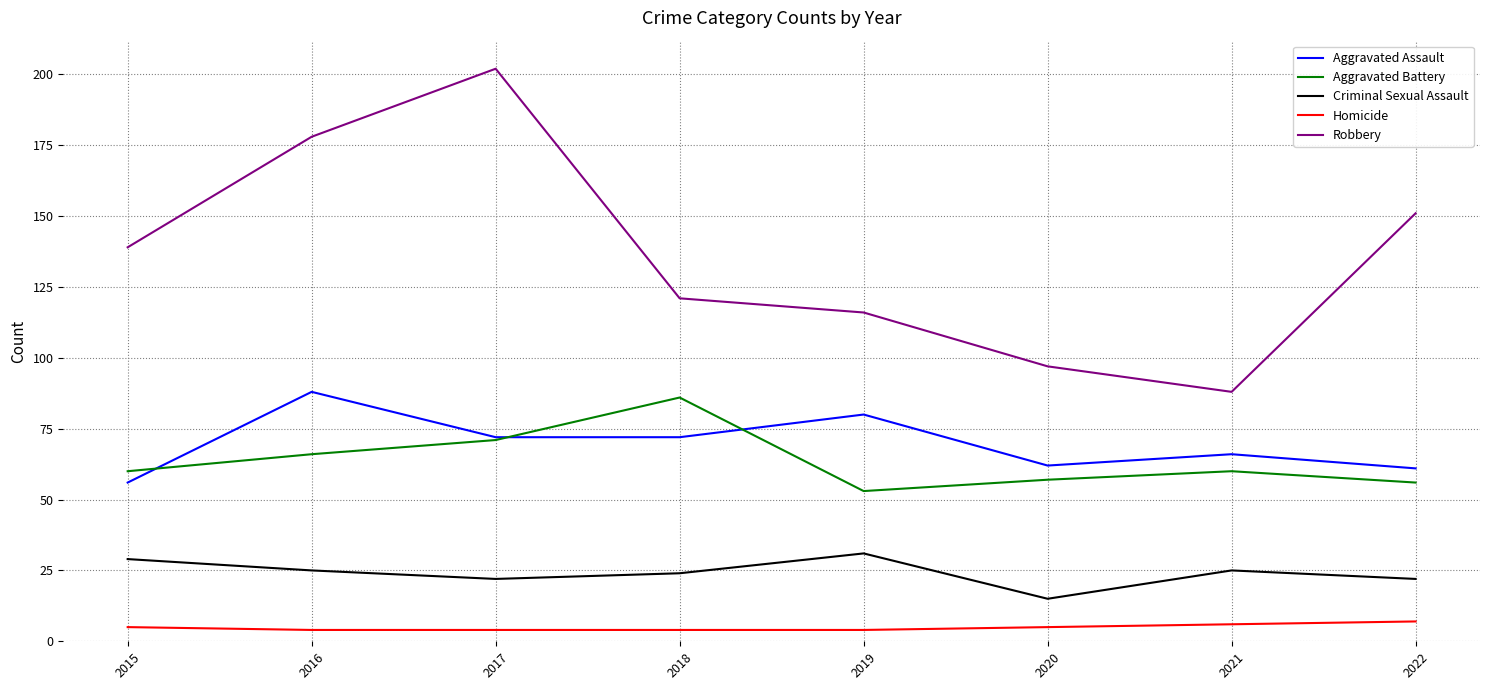

True or false: Aggravated Assault has a value of 92 at 2020.

False